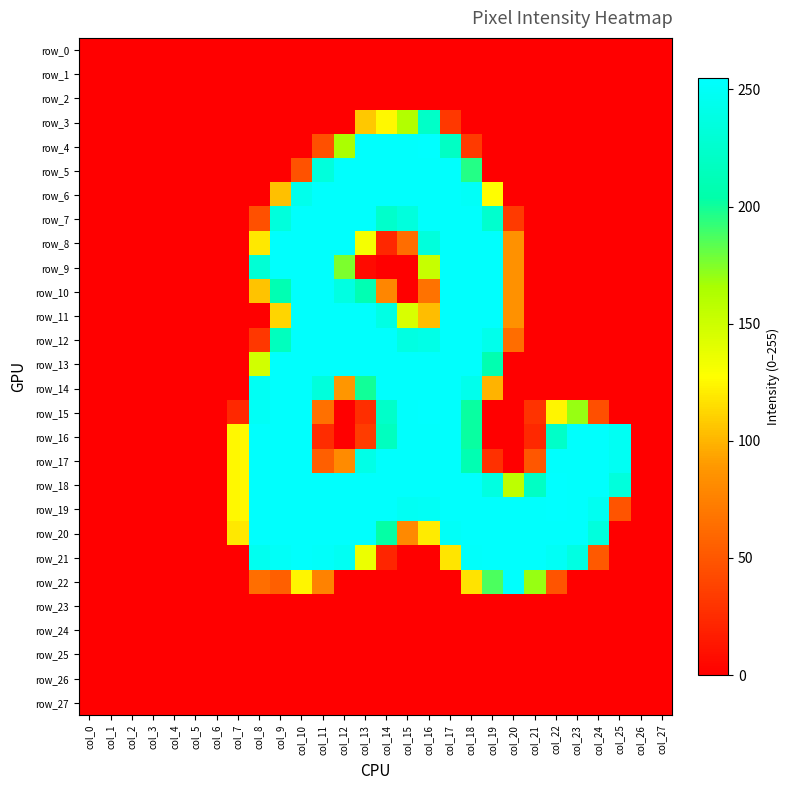

Reading left to right, list all the values displayed in this chart.

row_0: col_0=0	col_1=0	col_2=0	col_3=0	col_4=0	col_5=0	col_6=0	col_7=0	col_8=0	col_9=0	col_10=0	col_11=0	col_12=0	col_13=0	col_14=0	col_15=0	col_16=0	col_17=0	col_18=0	col_19=0	col_20=0	col_21=0	col_22=0	col_23=0	col_24=0	col_25=0	col_26=0	col_27=0
row_1: col_0=0	col_1=0	col_2=0	col_3=0	col_4=0	col_5=0	col_6=0	col_7=0	col_8=0	col_9=0	col_10=0	col_11=0	col_12=0	col_13=0	col_14=0	col_15=0	col_16=0	col_17=0	col_18=0	col_19=0	col_20=0	col_21=0	col_22=0	col_23=0	col_24=0	col_25=0	col_26=0	col_27=0
row_2: col_0=0	col_1=0	col_2=0	col_3=0	col_4=0	col_5=0	col_6=0	col_7=0	col_8=0	col_9=0	col_10=0	col_11=0	col_12=0	col_13=0	col_14=0	col_15=0	col_16=0	col_17=0	col_18=0	col_19=0	col_20=0	col_21=0	col_22=0	col_23=0	col_24=0	col_25=0	col_26=0	col_27=0
row_3: col_0=0	col_1=0	col_2=0	col_3=0	col_4=0	col_5=0	col_6=0	col_7=0	col_8=0	col_9=0	col_10=0	col_11=0	col_12=0	col_13=107	col_14=125	col_15=162	col_16=222	col_17=32	col_18=0	col_19=0	col_20=0	col_21=0	col_22=0	col_23=0	col_24=0	col_25=0	col_26=0	col_27=0
row_4: col_0=0	col_1=0	col_2=0	col_3=0	col_4=0	col_5=0	col_6=0	col_7=0	col_8=0	col_9=0	col_10=0	col_11=46	col_12=165	col_13=254	col_14=254	col_15=254	col_16=255	col_17=220	col_18=33	col_19=0	col_20=0	col_21=0	col_22=0	col_23=0	col_24=0	col_25=0	col_26=0	col_27=0
row_5: col_0=0	col_1=0	col_2=0	col_3=0	col_4=0	col_5=0	col_6=0	col_7=0	col_8=0	col_9=0	col_10=47	col_11=234	col_12=254	col_13=254	col_14=254	col_15=254	col_16=254	col_17=254	col_18=196	col_19=0	col_20=0	col_21=0	col_22=0	col_23=0	col_24=0	col_25=0	col_26=0	col_27=0
row_6: col_0=0	col_1=0	col_2=0	col_3=0	col_4=0	col_5=0	col_6=0	col_7=0	col_8=0	col_9=104	col_10=244	col_11=254	col_12=254	col_13=254	col_14=254	col_15=254	col_16=254	col_17=254	col_18=251	col_19=127	col_20=0	col_21=0	col_22=0	col_23=0	col_24=0	col_25=0	col_26=0	col_27=0
row_7: col_0=0	col_1=0	col_2=0	col_3=0	col_4=0	col_5=0	col_6=0	col_7=0	col_8=46	col_9=234	col_10=254	col_11=254	col_12=254	col_13=254	col_14=224	col_15=235	col_16=254	col_17=254	col_18=254	col_19=226	col_20=33	col_21=0	col_22=0	col_23=0	col_24=0	col_25=0	col_26=0	col_27=0
row_8: col_0=0	col_1=0	col_2=0	col_3=0	col_4=0	col_5=0	col_6=0	col_7=0	col_8=119	col_9=254	col_10=254	col_11=254	col_12=254	col_13=132	col_14=22	col_15=63	col_16=234	col_17=254	col_18=254	col_19=254	col_20=85	col_21=0	col_22=0	col_23=0	col_24=0	col_25=0	col_26=0	col_27=0
row_9: col_0=0	col_1=0	col_2=0	col_3=0	col_4=0	col_5=0	col_6=0	col_7=0	col_8=230	col_9=254	col_10=254	col_11=254	col_12=176	col_13=6	col_14=0	col_15=0	col_16=153	col_17=254	col_18=254	col_19=254	col_20=85	col_21=0	col_22=0	col_23=0	col_24=0	col_25=0	col_26=0	col_27=0
row_10: col_0=0	col_1=0	col_2=0	col_3=0	col_4=0	col_5=0	col_6=0	col_7=0	col_8=105	col_9=210	col_10=254	col_11=254	col_12=238	col_13=210	col_14=78	col_15=0	col_16=66	col_17=254	col_18=254	col_19=254	col_20=85	col_21=0	col_22=0	col_23=0	col_24=0	col_25=0	col_26=0	col_27=0
row_11: col_0=0	col_1=0	col_2=0	col_3=0	col_4=0	col_5=0	col_6=0	col_7=0	col_8=0	col_9=112	col_10=254	col_11=254	col_12=254	col_13=254	col_14=239	col_15=145	col_16=103	col_17=254	col_18=254	col_19=254	col_20=85	col_21=0	col_22=0	col_23=0	col_24=0	col_25=0	col_26=0	col_27=0
row_12: col_0=0	col_1=0	col_2=0	col_3=0	col_4=0	col_5=0	col_6=0	col_7=0	col_8=31	col_9=216	col_10=254	col_11=254	col_12=254	col_13=254	col_14=254	col_15=238	col_16=241	col_17=254	col_18=254	col_19=243	col_20=63	col_21=0	col_22=0	col_23=0	col_24=0	col_25=0	col_26=0	col_27=0
row_13: col_0=0	col_1=0	col_2=0	col_3=0	col_4=0	col_5=0	col_6=0	col_7=0	col_8=148	col_9=254	col_10=254	col_11=254	col_12=254	col_13=254	col_14=254	col_15=254	col_16=254	col_17=254	col_18=254	col_19=208	col_20=0	col_21=0	col_22=0	col_23=0	col_24=0	col_25=0	col_26=0	col_27=0
row_14: col_0=0	col_1=0	col_2=0	col_3=0	col_4=0	col_5=0	col_6=0	col_7=0	col_8=249	col_9=254	col_10=254	col_11=234	col_12=88	col_13=200	col_14=254	col_15=254	col_16=254	col_17=254	col_18=244	col_19=99	col_20=0	col_21=0	col_22=0	col_23=0	col_24=0	col_25=0	col_26=0	col_27=0
row_15: col_0=0	col_1=0	col_2=0	col_3=0	col_4=0	col_5=0	col_6=0	col_7=23	col_8=250	col_9=254	col_10=254	col_11=65	col_12=0	col_13=26	col_14=223	col_15=254	col_16=255	col_17=254	col_18=202	col_19=0	col_20=0	col_21=29	col_22=124	col_23=170	col_24=45	col_25=0	col_26=0	col_27=0
row_16: col_0=0	col_1=0	col_2=0	col_3=0	col_4=0	col_5=0	col_6=0	col_7=125	col_8=254	col_9=254	col_10=254	col_11=25	col_12=0	col_13=34	col_14=217	col_15=254	col_16=254	col_17=254	col_18=202	col_19=0	col_20=0	col_21=23	col_22=222	col_23=254	col_24=254	col_25=248	col_26=0	col_27=0
row_17: col_0=0	col_1=0	col_2=0	col_3=0	col_4=0	col_5=0	col_6=0	col_7=125	col_8=254	col_9=254	col_10=254	col_11=55	col_12=81	col_13=241	col_14=254	col_15=254	col_16=254	col_17=254	col_18=209	col_19=27	col_20=0	col_21=50	col_22=254	col_23=254	col_24=254	col_25=248	col_26=0	col_27=0
row_18: col_0=0	col_1=0	col_2=0	col_3=0	col_4=0	col_5=0	col_6=0	col_7=125	col_8=254	col_9=254	col_10=254	col_11=254	col_12=254	col_13=254	col_14=254	col_15=254	col_16=254	col_17=254	col_18=254	col_19=237	col_20=157	col_21=220	col_22=255	col_23=254	col_24=254	col_25=234	col_26=0	col_27=0
row_19: col_0=0	col_1=0	col_2=0	col_3=0	col_4=0	col_5=0	col_6=0	col_7=125	col_8=254	col_9=254	col_10=254	col_11=254	col_12=254	col_13=254	col_14=254	col_15=249	col_16=250	col_17=254	col_18=254	col_19=254	col_20=254	col_21=254	col_22=255	col_23=254	col_24=247	col_25=48	col_26=0	col_27=0
row_20: col_0=0	col_1=0	col_2=0	col_3=0	col_4=0	col_5=0	col_6=0	col_7=119	col_8=254	col_9=254	col_10=254	col_11=254	col_12=254	col_13=254	col_14=203	col_15=80	col_16=120	col_17=251	col_18=254	col_19=254	col_20=254	col_21=254	col_22=254	col_23=254	col_24=235	col_25=0	col_26=0	col_27=0
row_21: col_0=0	col_1=0	col_2=0	col_3=0	col_4=0	col_5=0	col_6=0	col_7=0	col_8=246	col_9=251	col_10=254	col_11=252	col_12=248	col_13=136	col_14=21	col_15=0	col_16=0	col_17=118	col_18=253	col_19=254	col_20=254	col_21=254	col_22=250	col_23=238	col_24=51	col_25=0	col_26=0	col_27=0
row_22: col_0=0	col_1=0	col_2=0	col_3=0	col_4=0	col_5=0	col_6=0	col_7=0	col_8=64	col_9=55	col_10=124	col_11=76	col_12=0	col_13=0	col_14=0	col_15=0	col_16=0	col_17=0	col_18=117	col_19=187	col_20=254	col_21=170	col_22=48	col_23=0	col_24=0	col_25=0	col_26=0	col_27=0
row_23: col_0=0	col_1=0	col_2=0	col_3=0	col_4=0	col_5=0	col_6=0	col_7=0	col_8=0	col_9=0	col_10=0	col_11=0	col_12=0	col_13=0	col_14=0	col_15=0	col_16=0	col_17=0	col_18=0	col_19=0	col_20=0	col_21=0	col_22=0	col_23=0	col_24=0	col_25=0	col_26=0	col_27=0
row_24: col_0=0	col_1=0	col_2=0	col_3=0	col_4=0	col_5=0	col_6=0	col_7=0	col_8=0	col_9=0	col_10=0	col_11=0	col_12=0	col_13=0	col_14=0	col_15=0	col_16=0	col_17=0	col_18=0	col_19=0	col_20=0	col_21=0	col_22=0	col_23=0	col_24=0	col_25=0	col_26=0	col_27=0
row_25: col_0=0	col_1=0	col_2=0	col_3=0	col_4=0	col_5=0	col_6=0	col_7=0	col_8=0	col_9=0	col_10=0	col_11=0	col_12=0	col_13=0	col_14=0	col_15=0	col_16=0	col_17=0	col_18=0	col_19=0	col_20=0	col_21=0	col_22=0	col_23=0	col_24=0	col_25=0	col_26=0	col_27=0
row_26: col_0=0	col_1=0	col_2=0	col_3=0	col_4=0	col_5=0	col_6=0	col_7=0	col_8=0	col_9=0	col_10=0	col_11=0	col_12=0	col_13=0	col_14=0	col_15=0	col_16=0	col_17=0	col_18=0	col_19=0	col_20=0	col_21=0	col_22=0	col_23=0	col_24=0	col_25=0	col_26=0	col_27=0
row_27: col_0=0	col_1=0	col_2=0	col_3=0	col_4=0	col_5=0	col_6=0	col_7=0	col_8=0	col_9=0	col_10=0	col_11=0	col_12=0	col_13=0	col_14=0	col_15=0	col_16=0	col_17=0	col_18=0	col_19=0	col_20=0	col_21=0	col_22=0	col_23=0	col_24=0	col_25=0	col_26=0	col_27=0